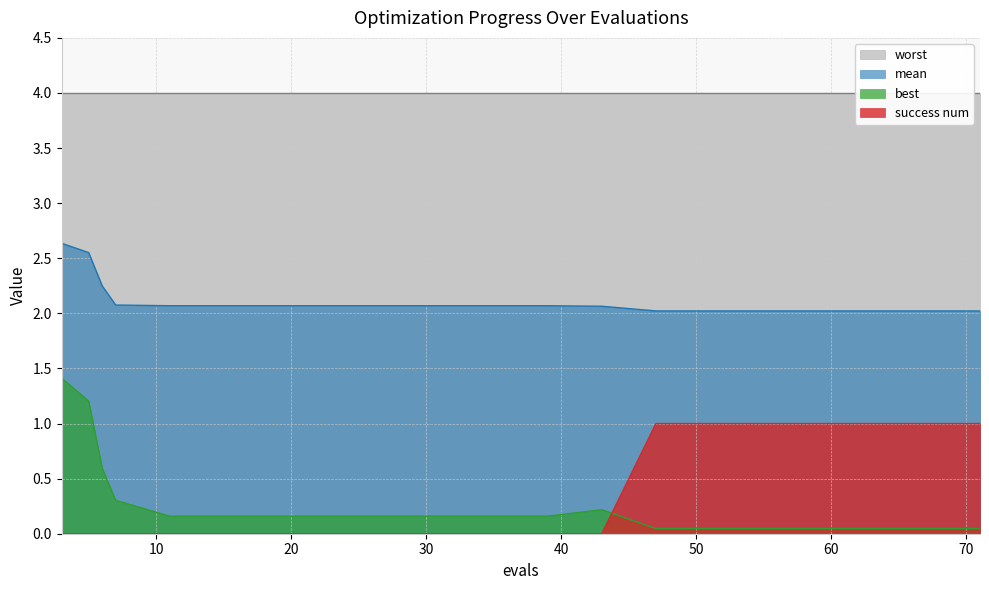

At how many categories does at least one series exceed 0?

20